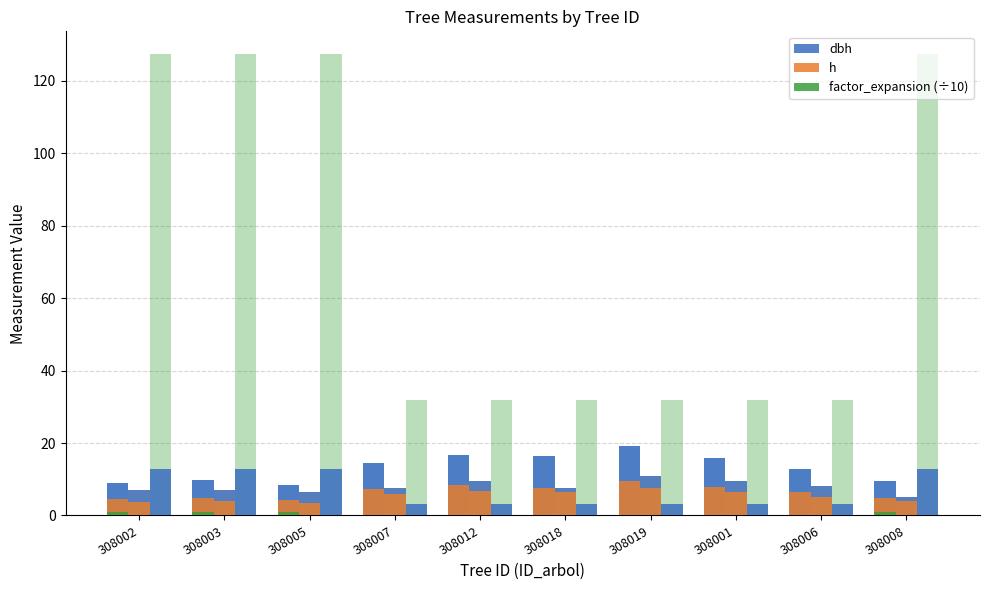

Does the chart contain any negative values?

No